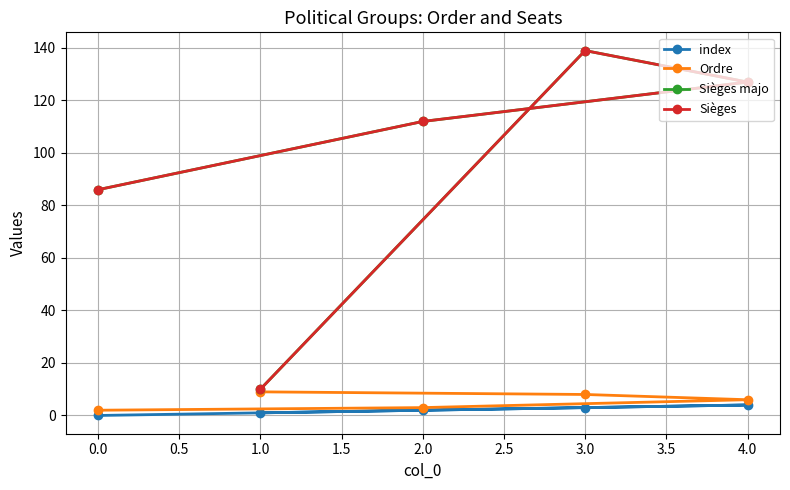

Does the chart have visible grid lines?

Yes